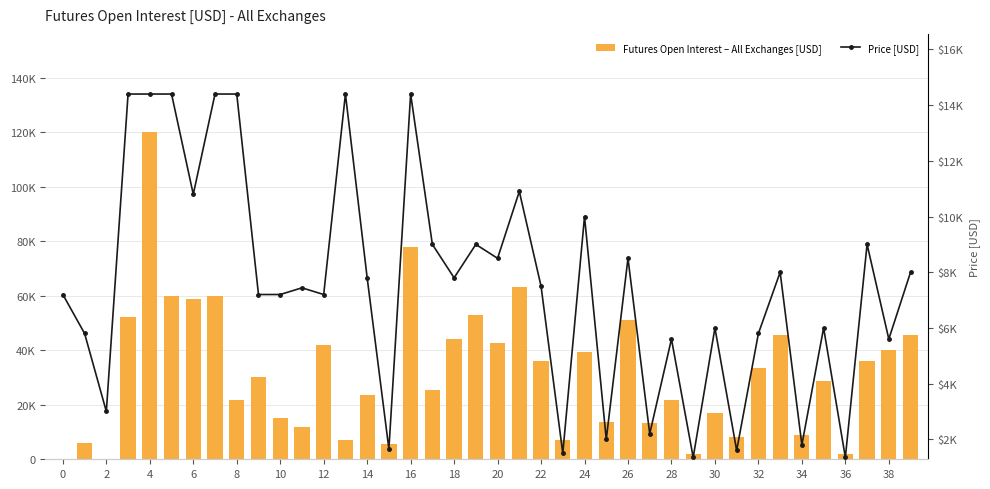

Count the number of data series in this chart.

2